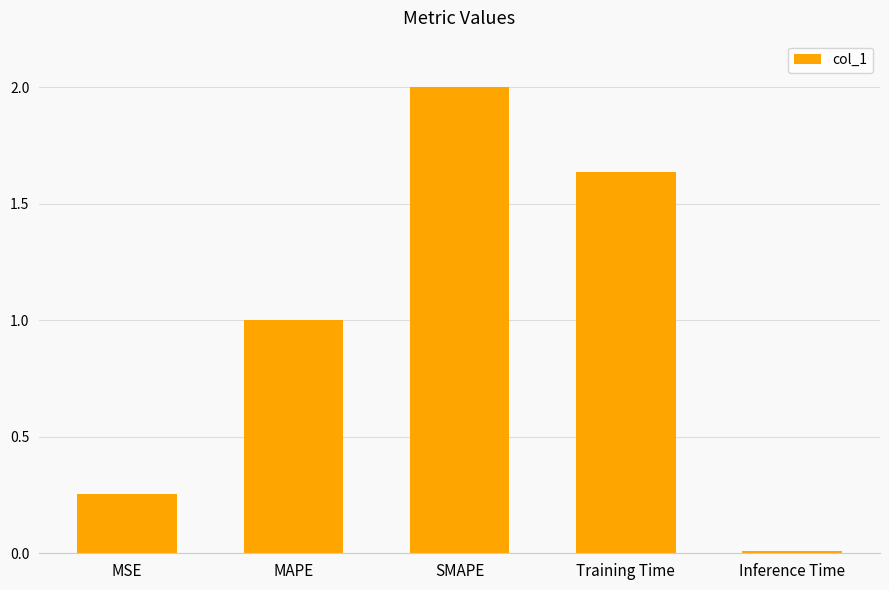

What is the difference between the values at MSE and Training Time?

1.4